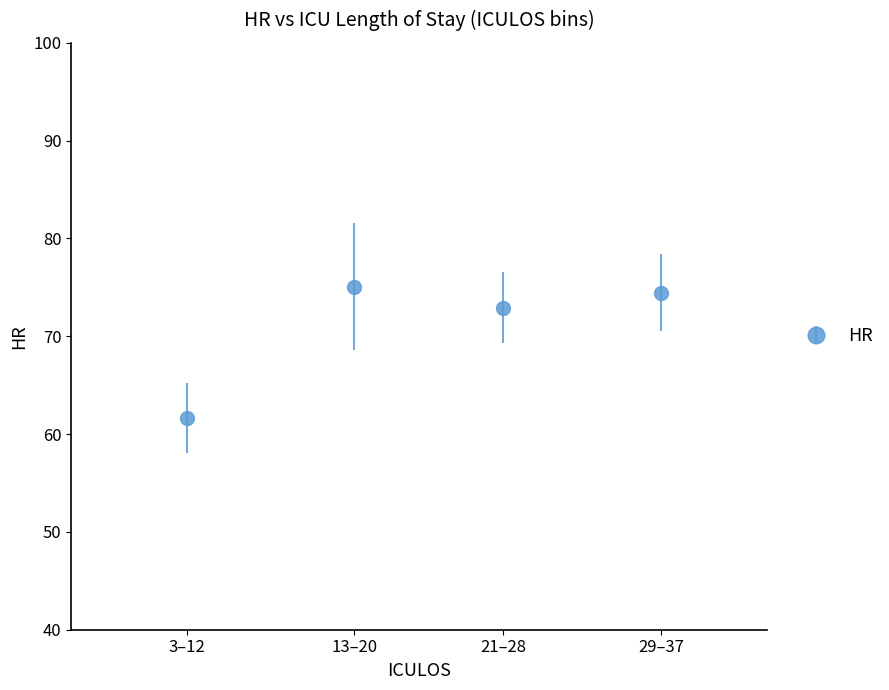

What is the range of X values (max minus min)?

34.0